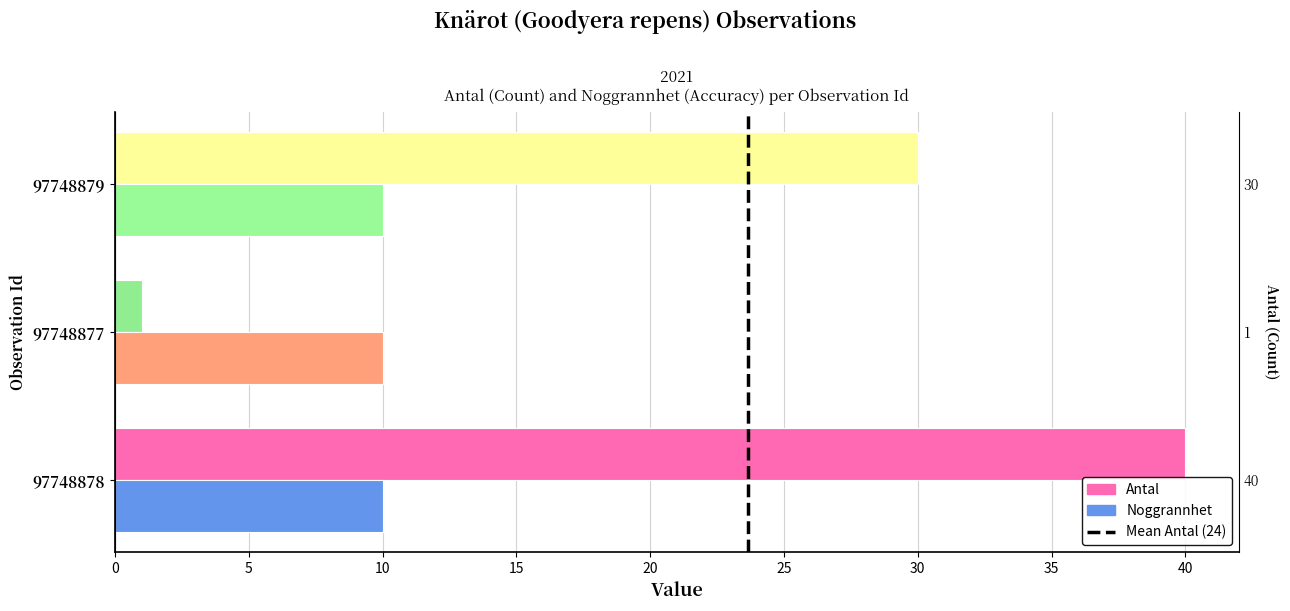

Which has a higher value, 97748879 or 97748877?

97748879